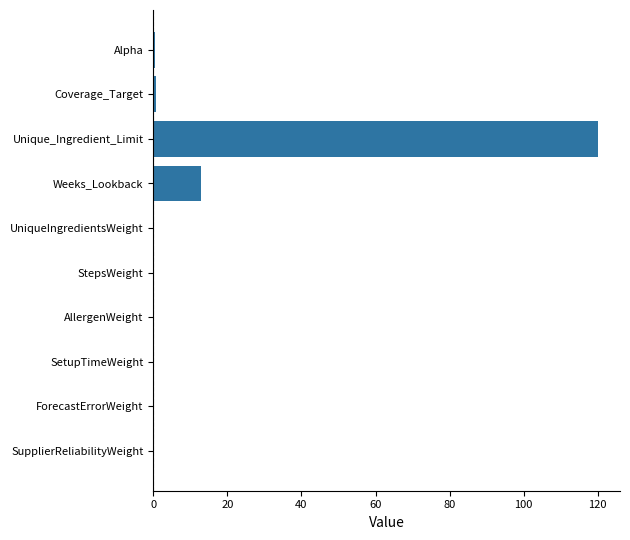

What is the greatest value displayed?

120.0